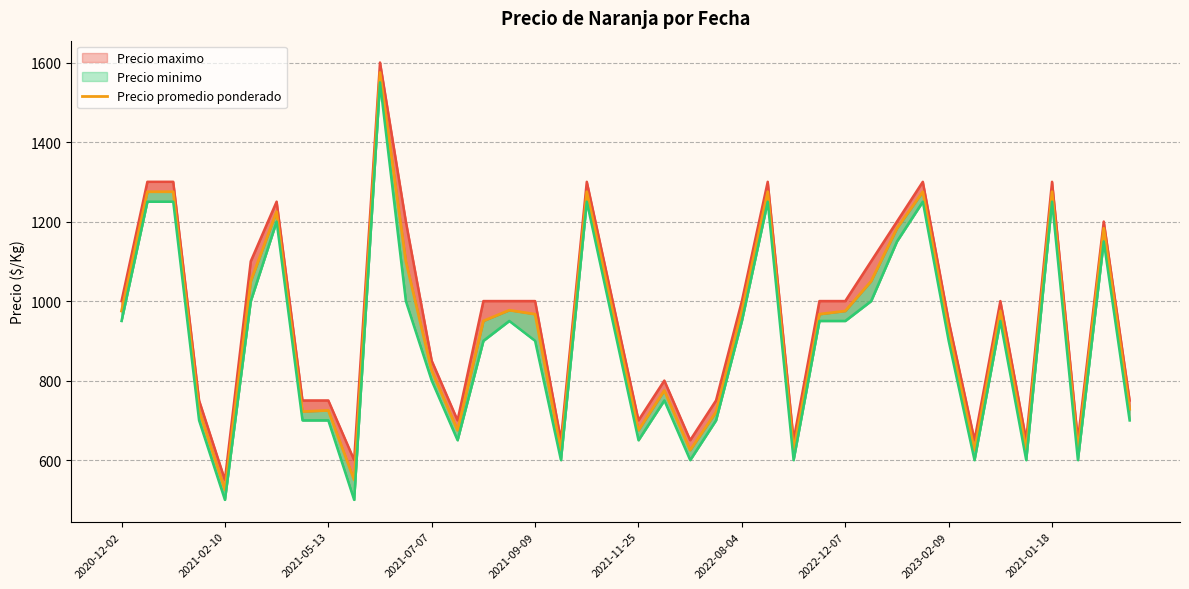

Reading right to left, transcribe all the data shown in this chart.

Precio maximo: 750	1200	650	1300	650	1000	650	950	1300	1200	1100	1000	1000	650	1300	1000	750	650	800	700	1000	1300	650	1000	1000	1000	700	850	1200	1600	600	750	750	1250	1100	550	750	1300	1300	1000
Precio promedio ponderado: 728	1183	625	1275	625	975	625	925	1275	1183	1050	975	967	625	1275	975	721	625	775	675	975	1275	625	967	977	950	675	825	1100	1575	550	725	722	1225	1050	525	725	1275	1275	975
Precio minimo: 700	1150	600	1250	600	950	600	900	1250	1150	1000	950	950	600	1250	950	700	600	750	650	950	1250	600	900	950	900	650	800	1000	1550	500	700	700	1200	1000	500	700	1250	1250	950